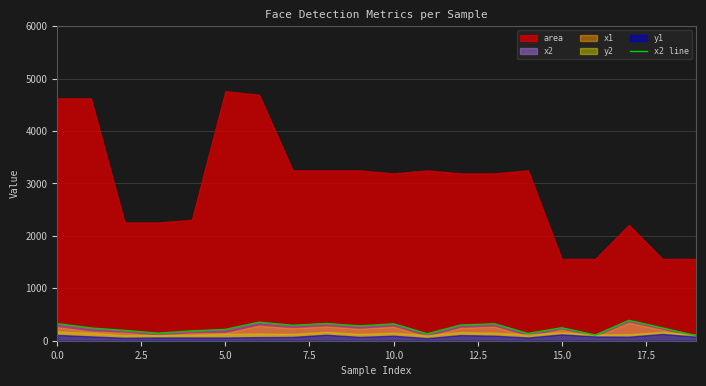

Is it true that x2 line equals 326 at 0.0?

True